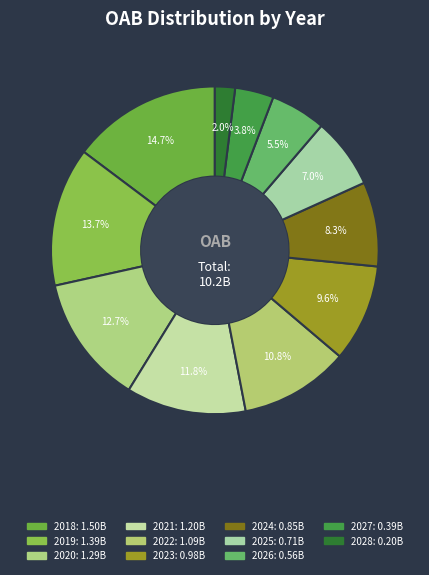

Does any single category account for the majority?

No